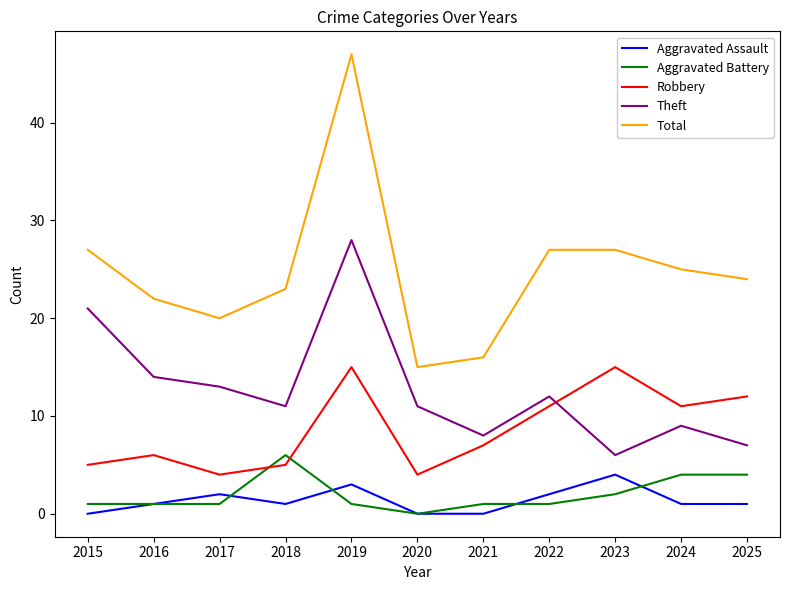

At which category is the sum across all series the highest?

2019